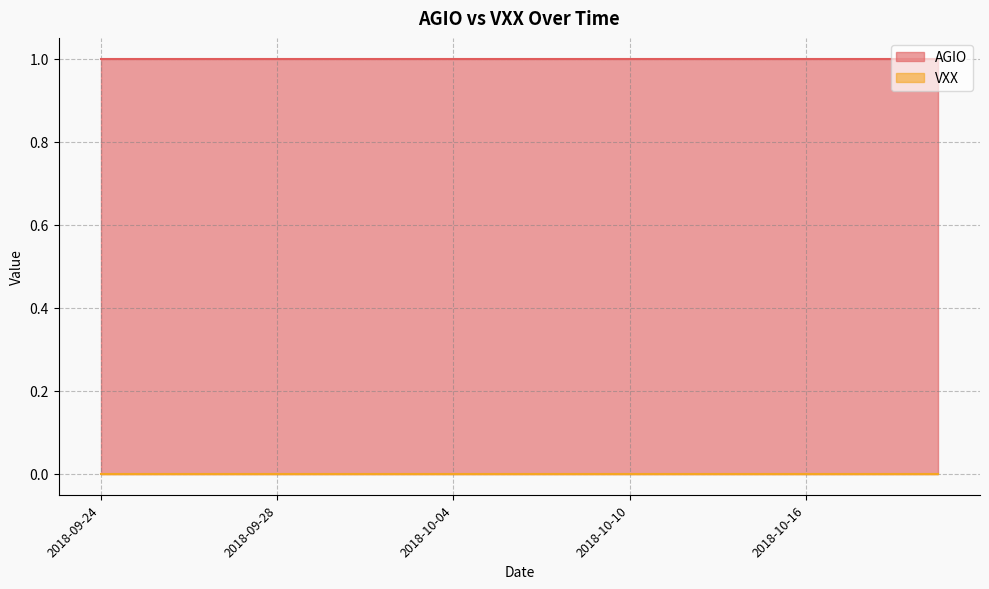

At how many categories does at least one series exceed 0?

20